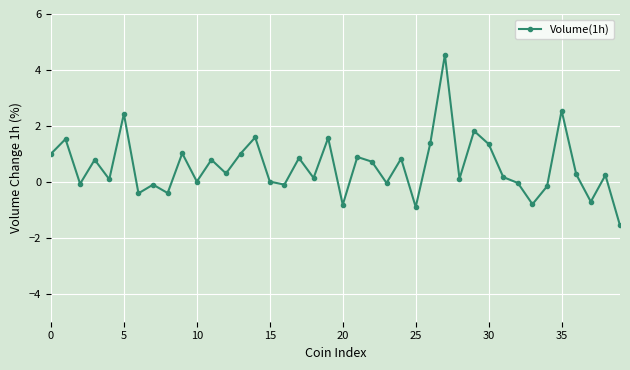

What is the sum of all values?

21.9